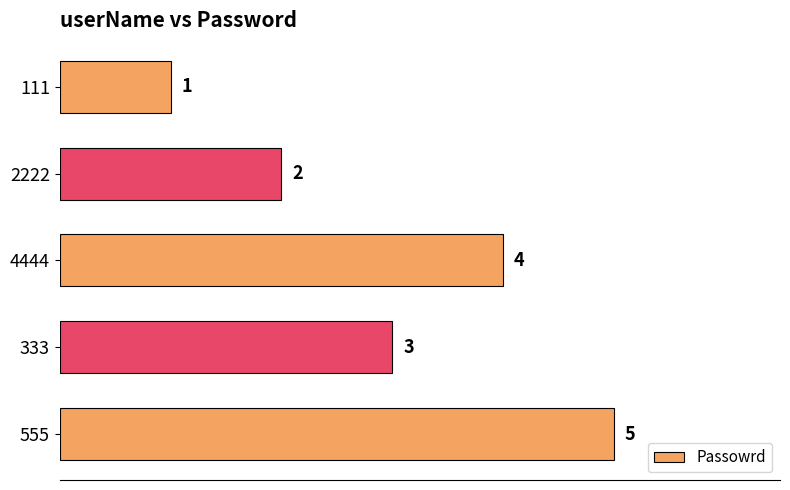

What is the average value?

3